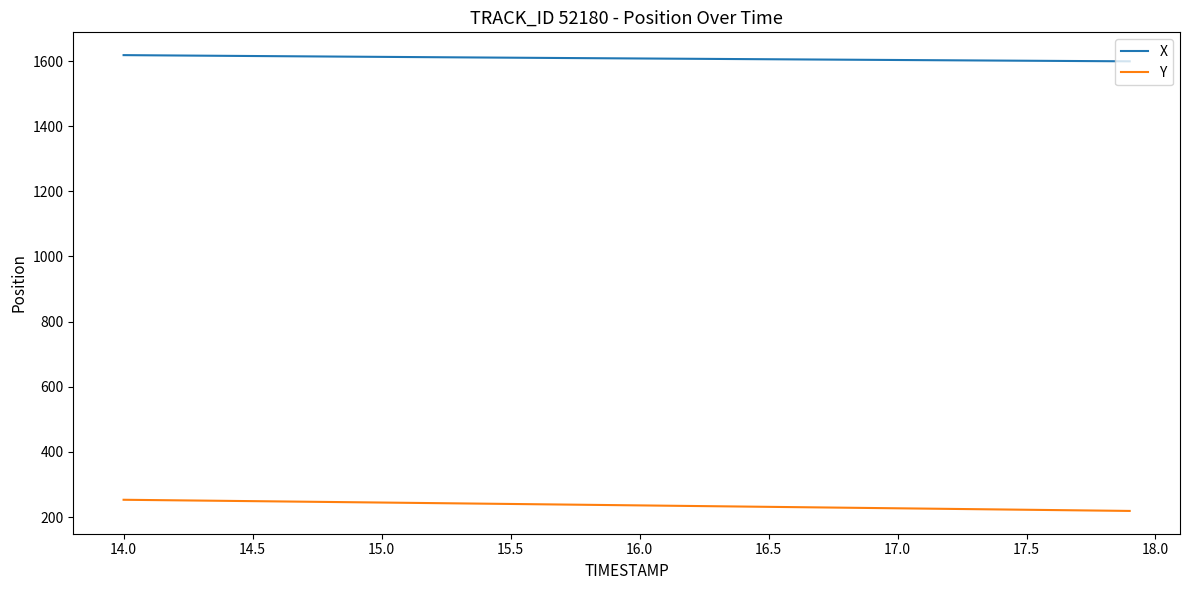

What is the difference between the maximum and minimum values in the Y series?

34.3